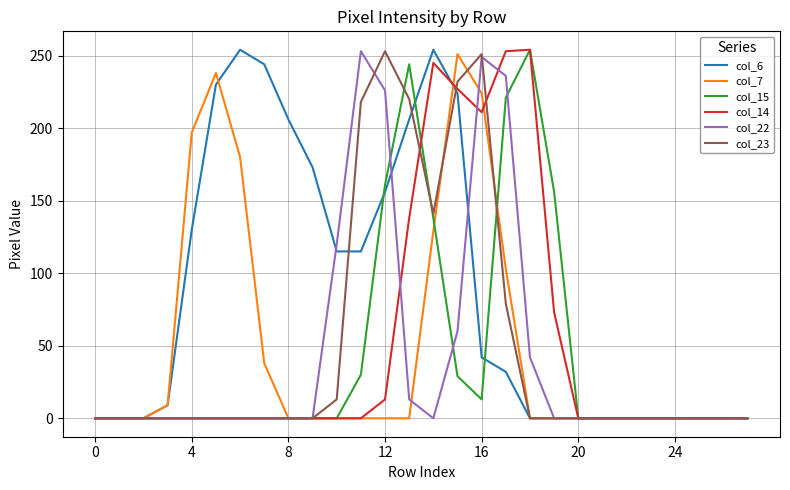

Does the chart have visible grid lines?

Yes